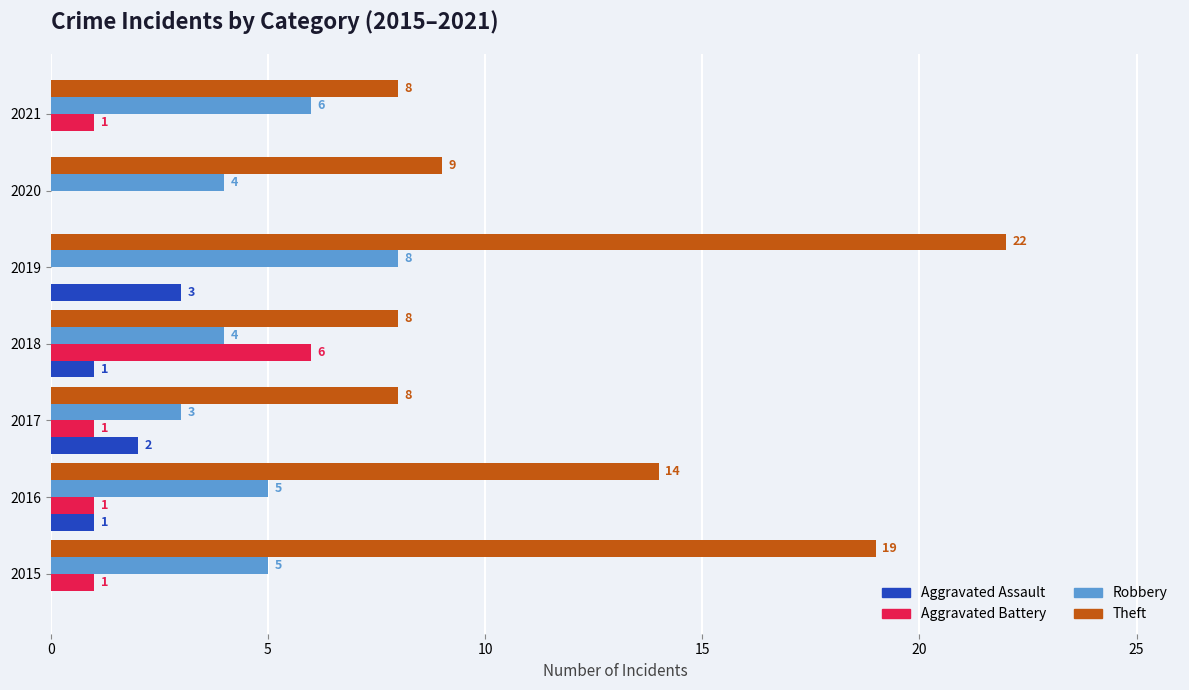

True or false: Aggravated Battery has a value of 0 at 2021.

False